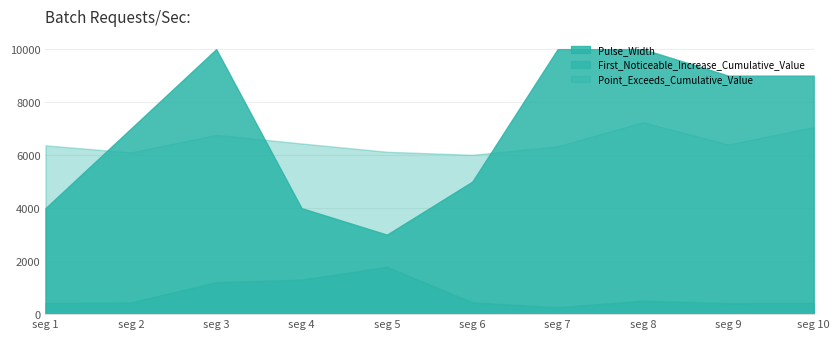

Where is the first local maximum for Point_Exceeds_Cumulative_Value?

seg 3